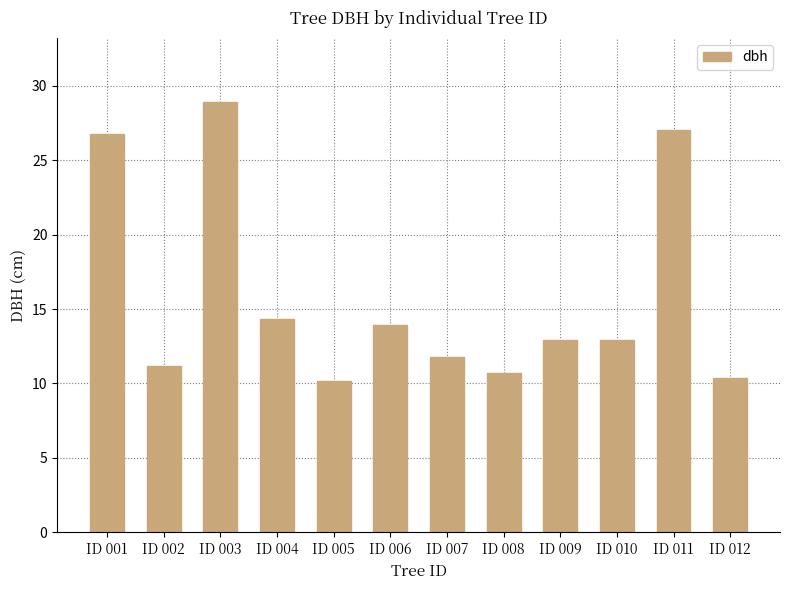

What is the value of the 8th bar from the left?

10.7